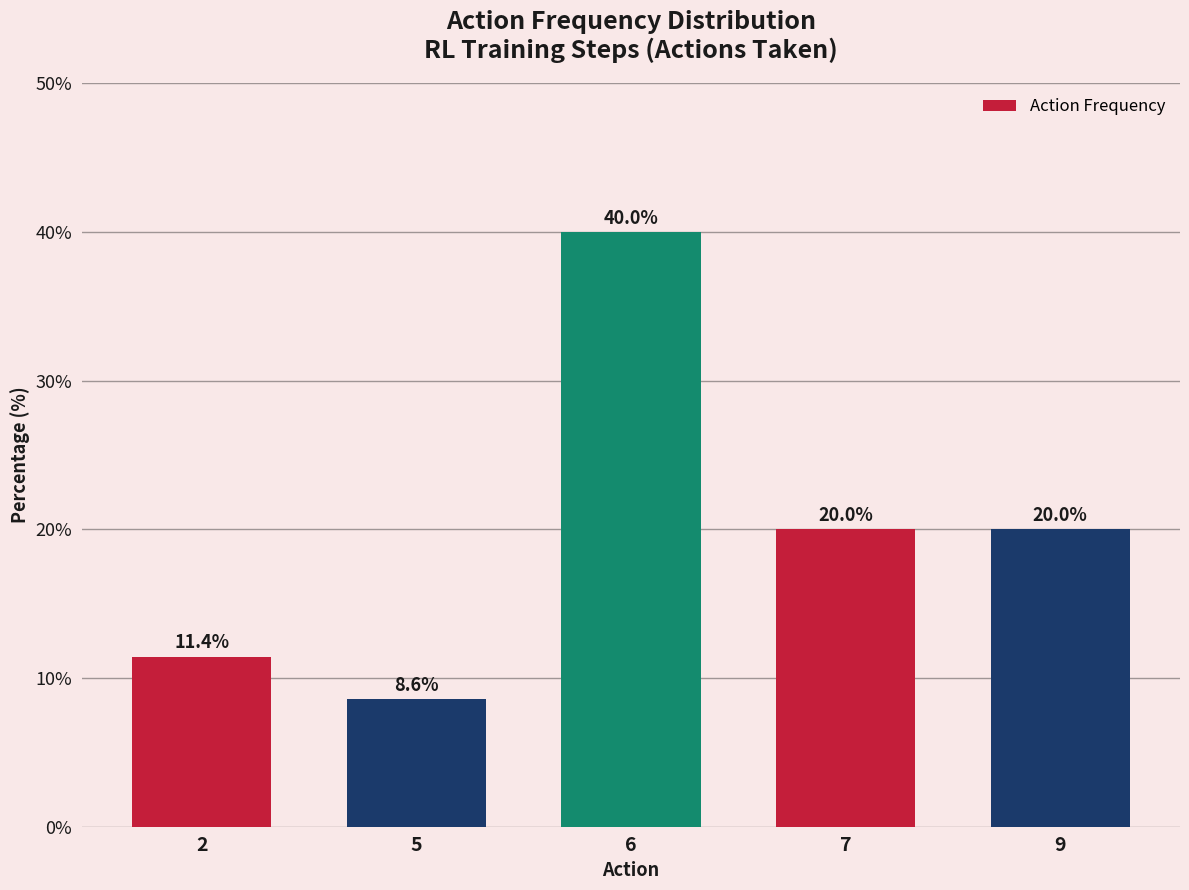

What is the ratio of the value at 5 to the value at 7?

0.4